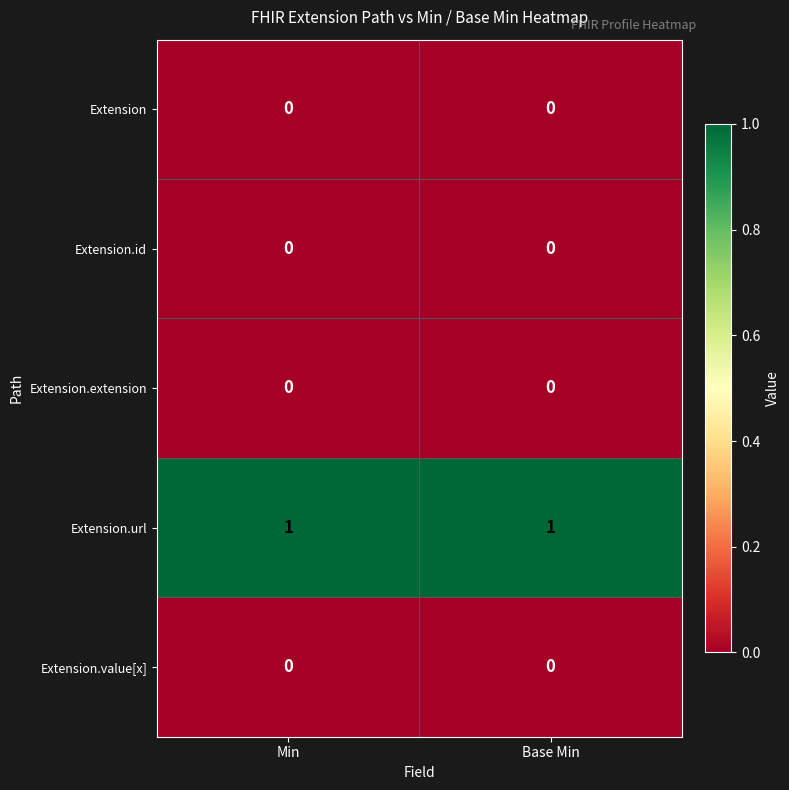

True or false: Extension.url has a value of 1 at Base Min.

True